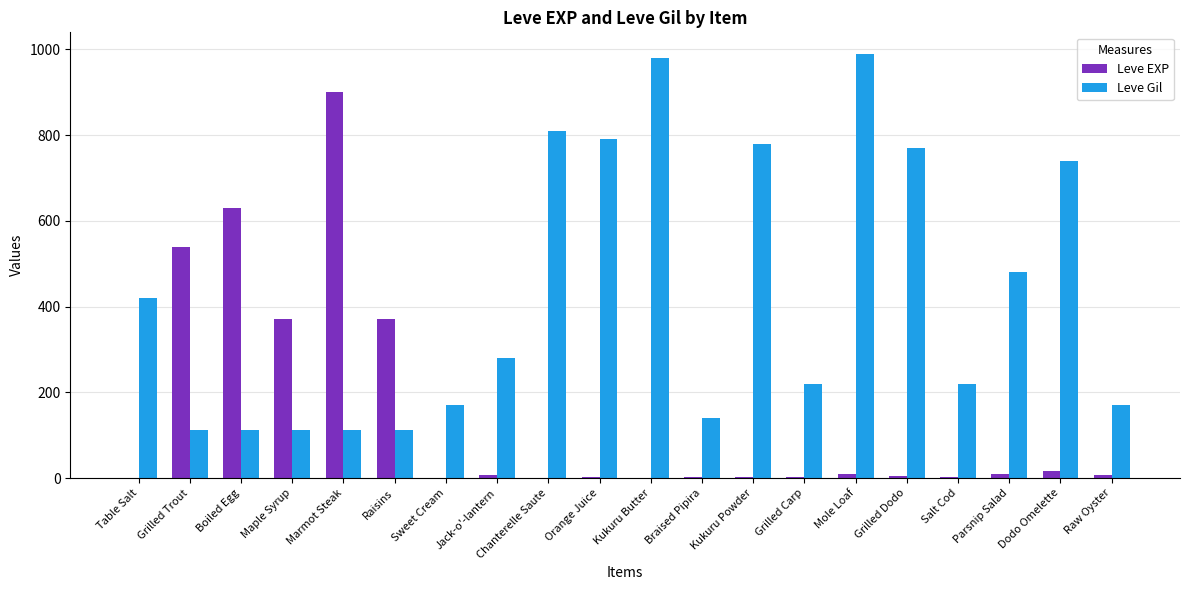

What are all the series names shown in the legend?

Leve EXP, Leve Gil